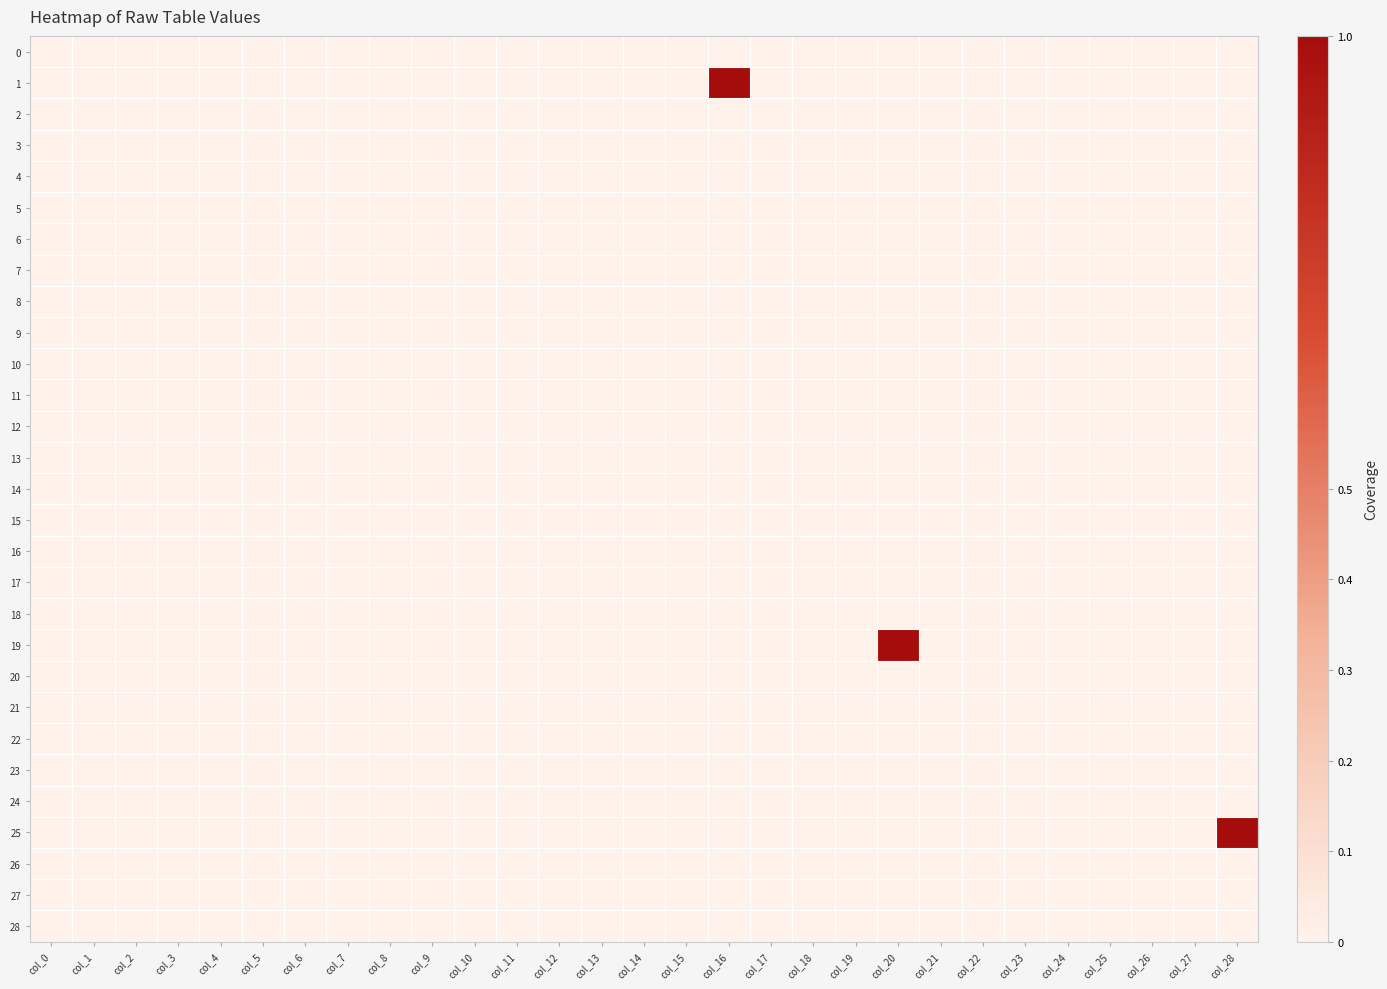

Rank the series at col_25 from highest to lowest value.

0, 1, 2, 3, 4, 5, 6, 7, 8, 9, 10, 11, 12, 13, 14, 15, 16, 17, 18, 19, 20, 21, 22, 23, 24, 25, 26, 27, 28